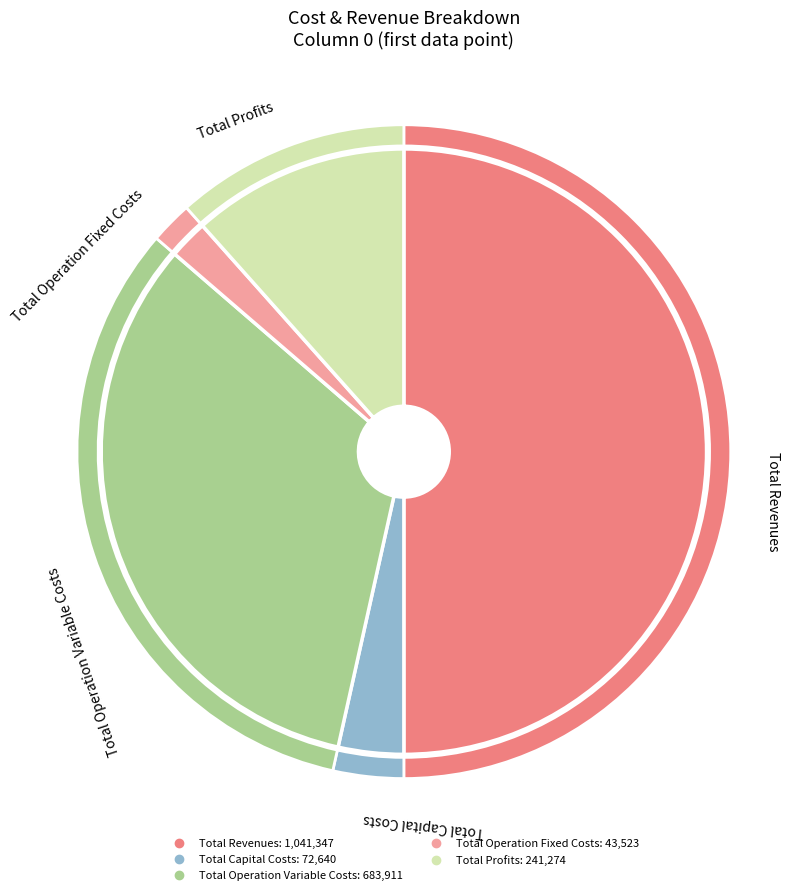

How much of the chart is everything except Total Operation Variable Costs?

67.2%